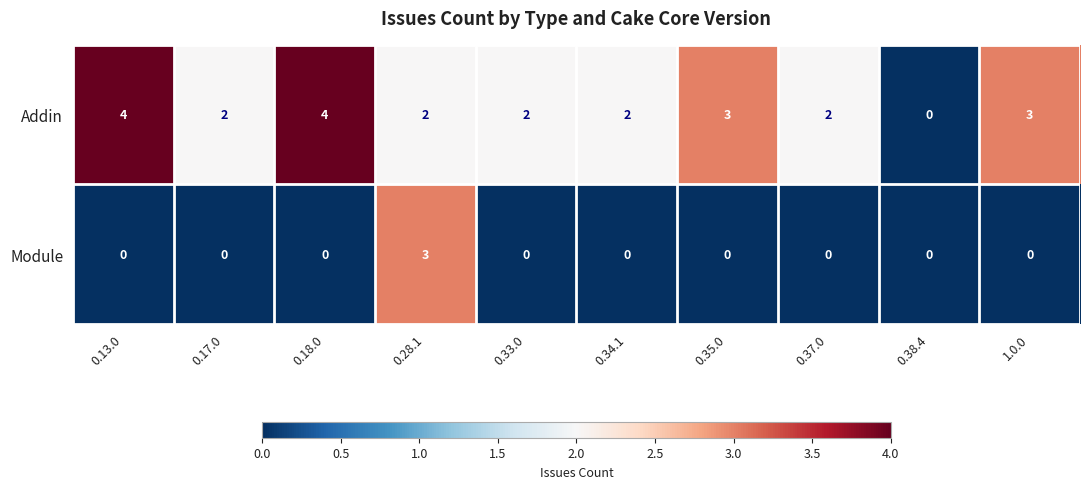

Is it true that Module equals 0 at 0.35.0?

True